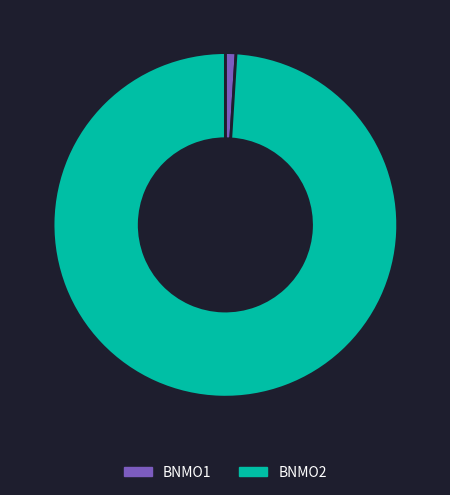

Which has a higher value, BNMO1 or BNMO2?

BNMO2